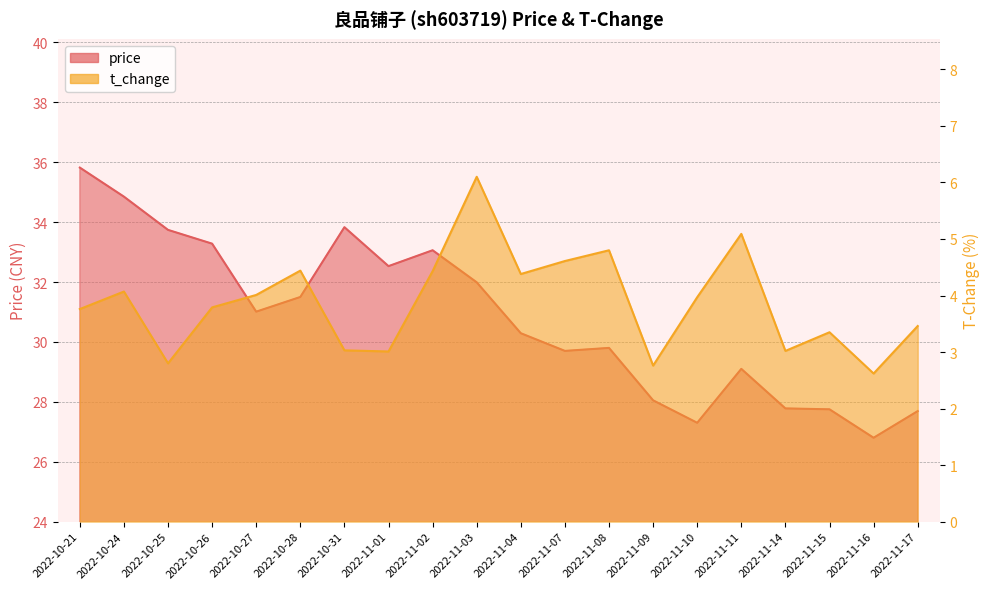

At 2022-11-09, list the series in order from largest to smallest.

price, t_change